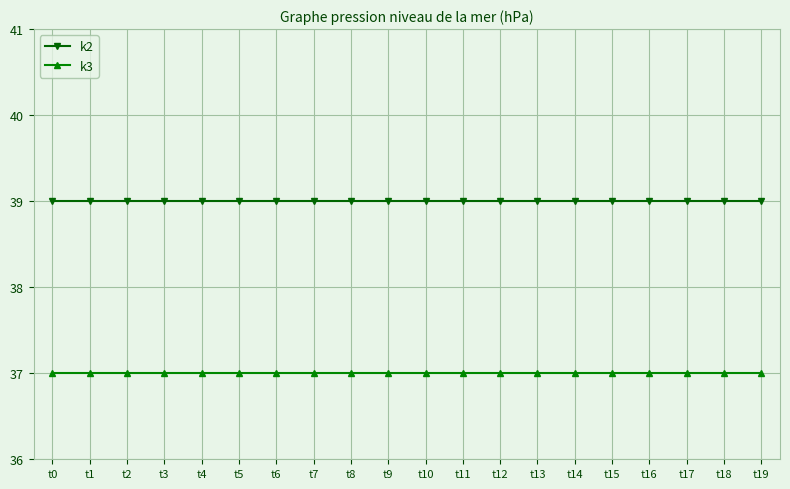

Reading left to right, list all the values displayed in this chart.

k2: t0=39	t1=39	t2=39	t3=39	t4=39	t5=39	t6=39	t7=39	t8=39	t9=39	t10=39	t11=39	t12=39	t13=39	t14=39	t15=39	t16=39	t17=39	t18=39	t19=39
k3: t0=37	t1=37	t2=37	t3=37	t4=37	t5=37	t6=37	t7=37	t8=37	t9=37	t10=37	t11=37	t12=37	t13=37	t14=37	t15=37	t16=37	t17=37	t18=37	t19=37